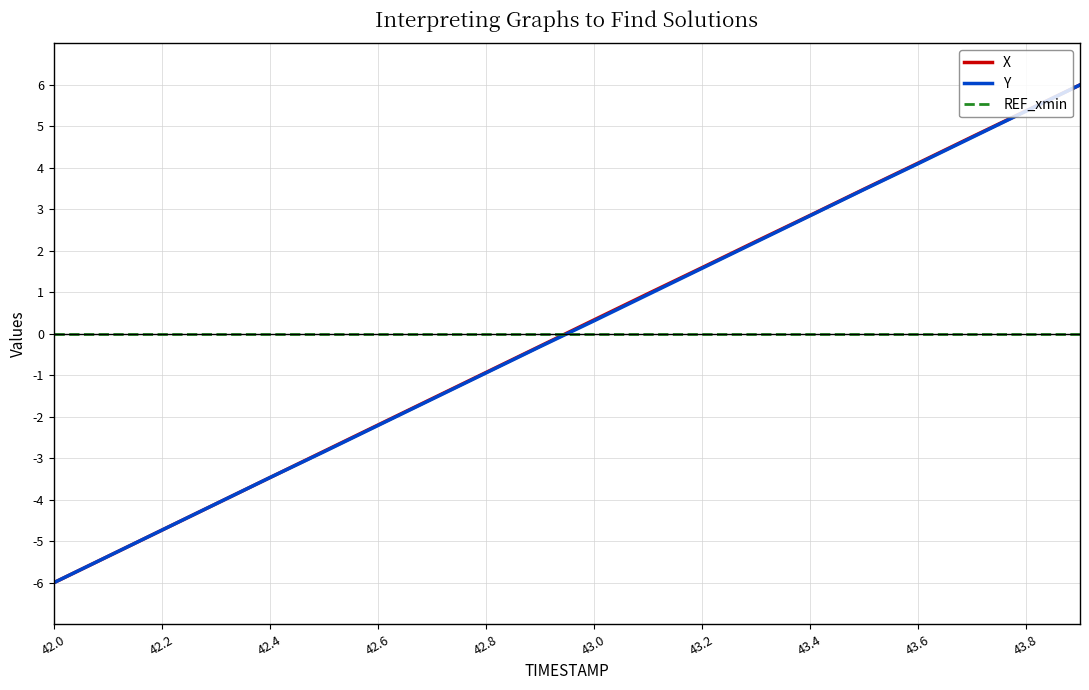

True or false: Y and REF_xmin intersect in this chart.

True